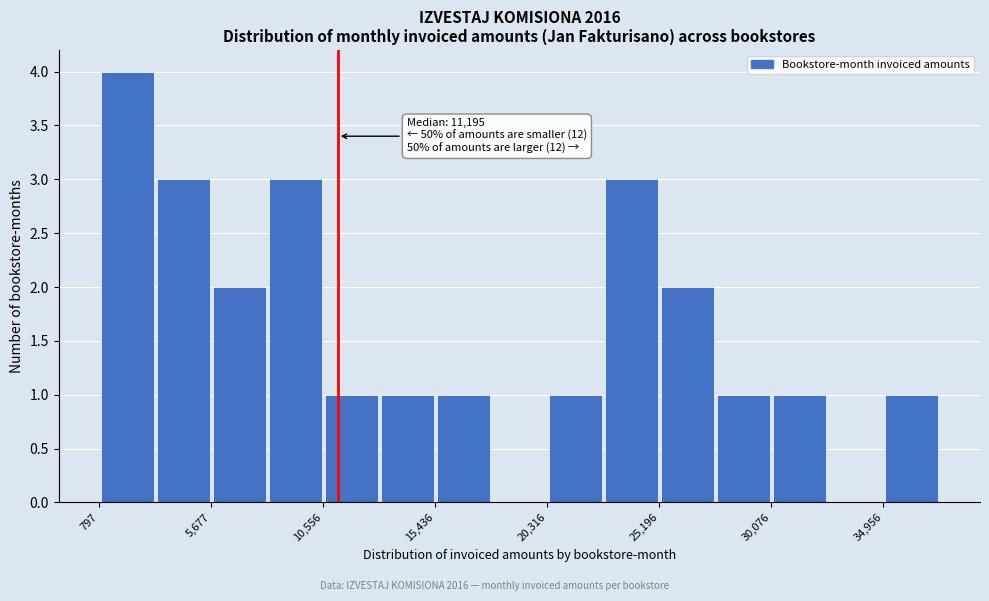

Which range on the x-axis has the tallest bar?

1000 to 3000